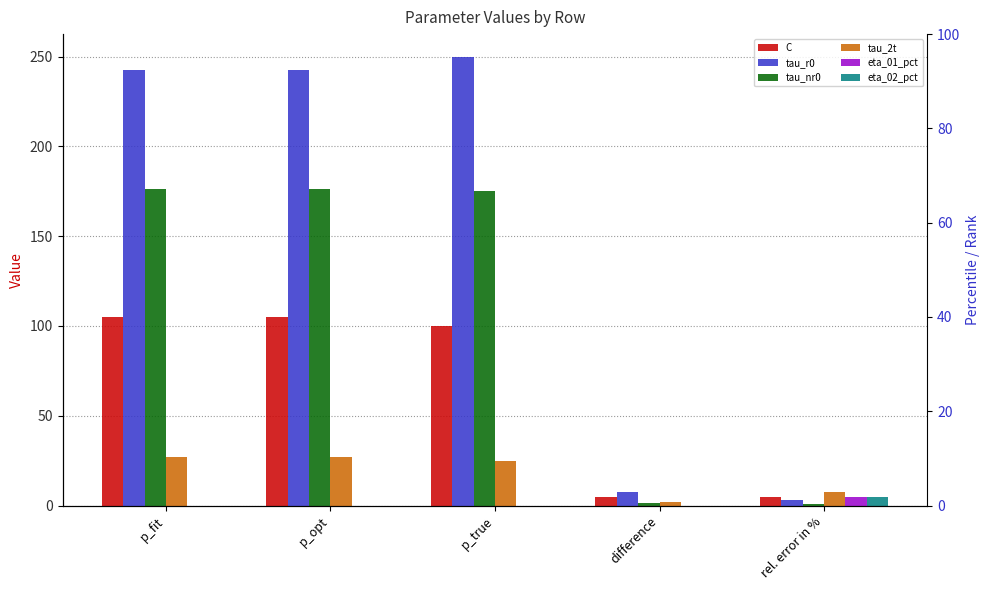

At which category is the sum across all series the highest?

p_fit